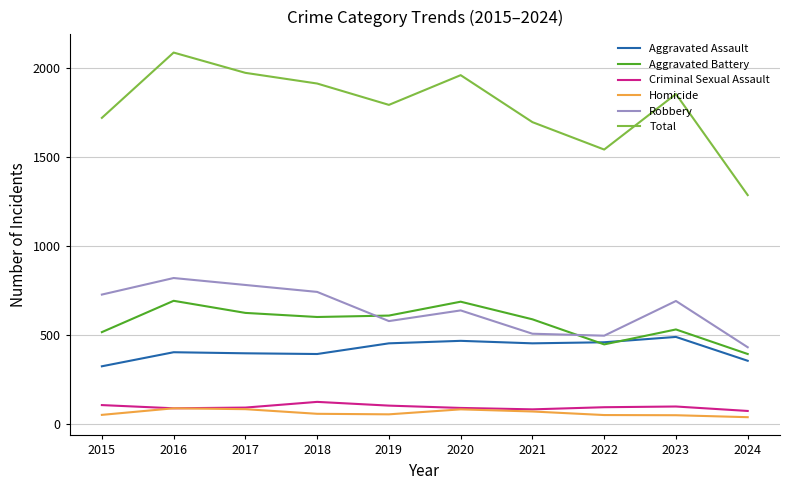

What is the difference between the maximum and minimum values in the Total series?

801